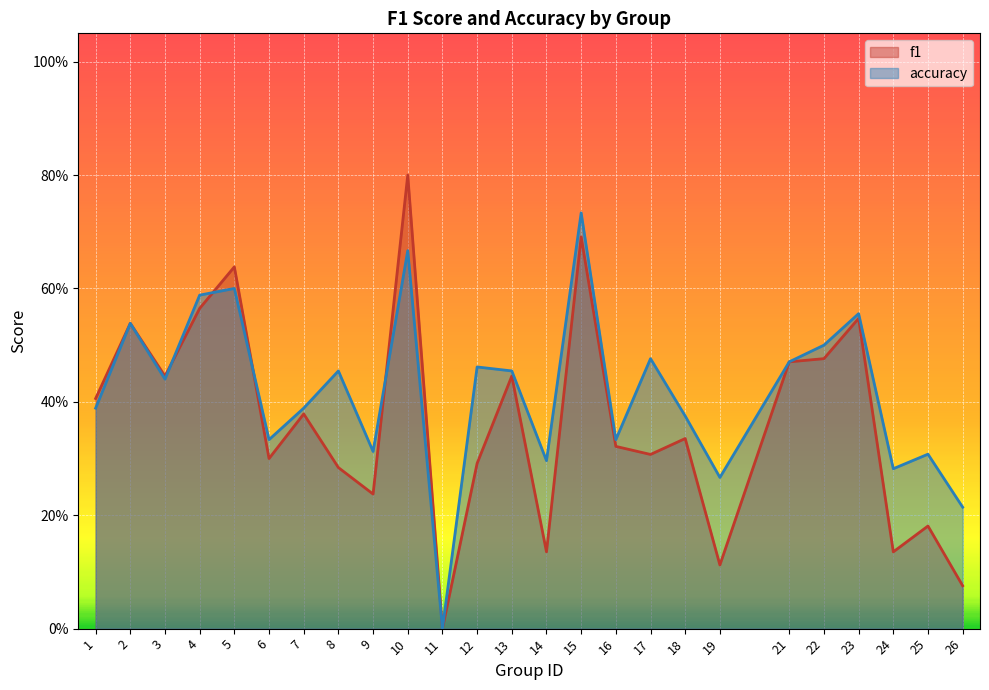

Is it true that f1 equals 0.6 at 5?

True